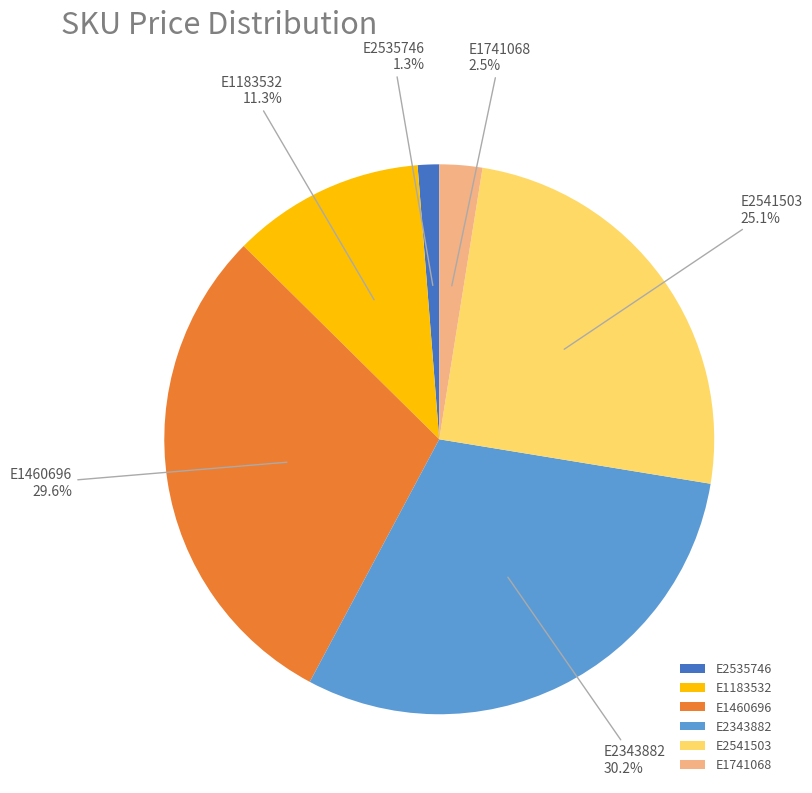

To the nearest percent, what is the difference between the E2541503 and E2535746 slice percentages?

24%